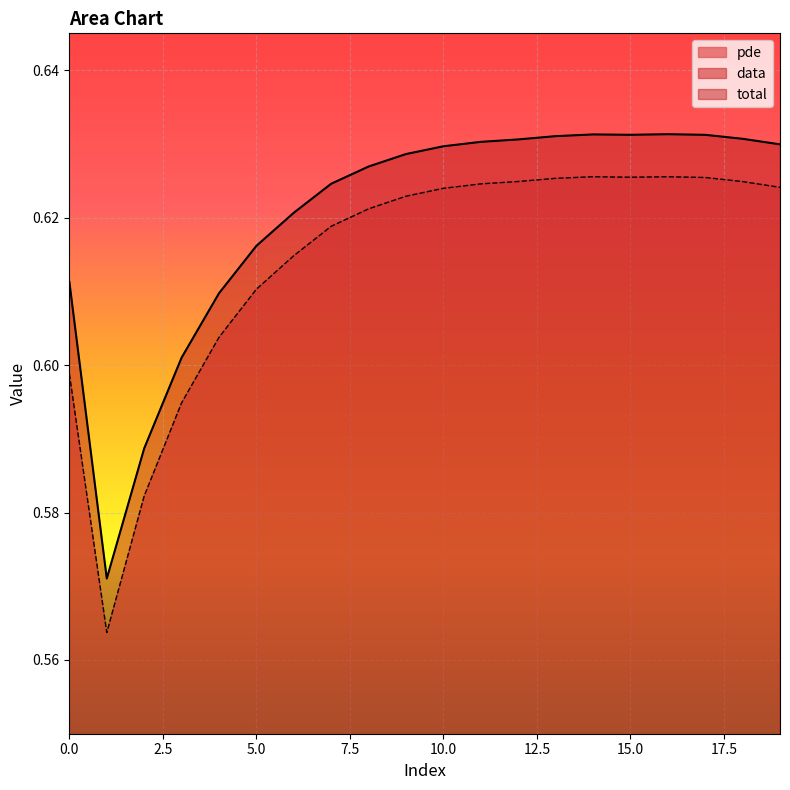

Which series has the largest range (max minus min)?

data